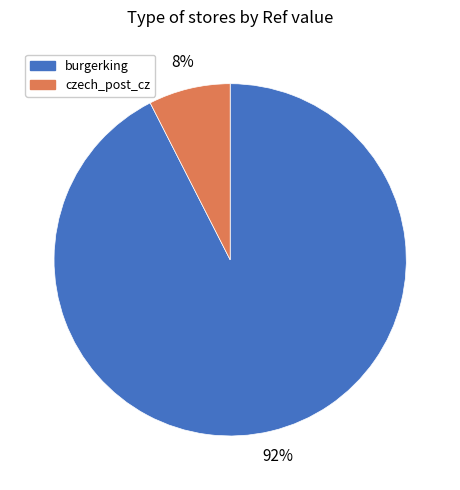

To the nearest percent, what is the average slice percentage?

50%